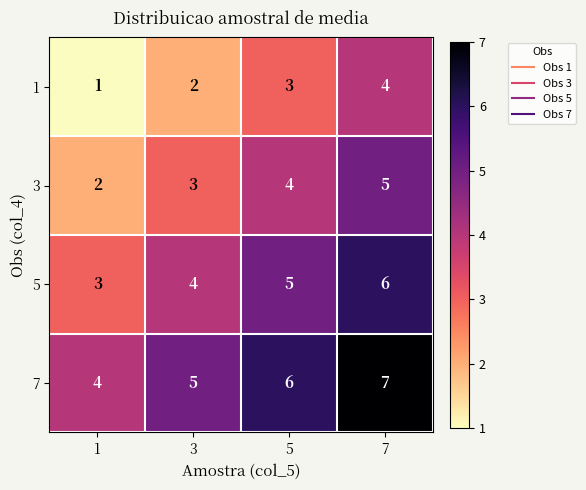

What is the difference between the maximum and minimum values in the 3 series?

3